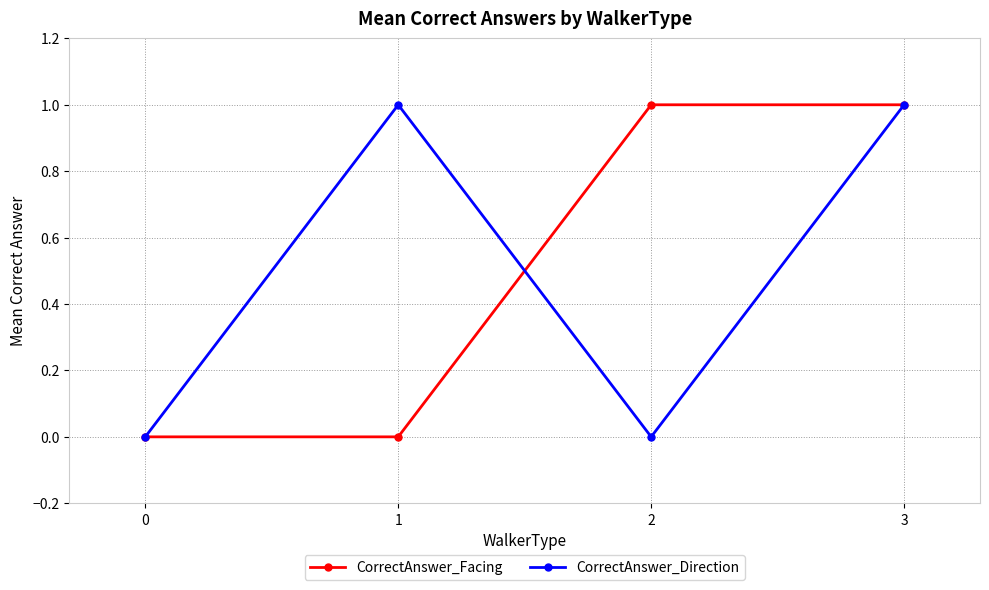

Is the value of CorrectAnswer_Facing at 0 greater than the value of CorrectAnswer_Direction at 3?

No